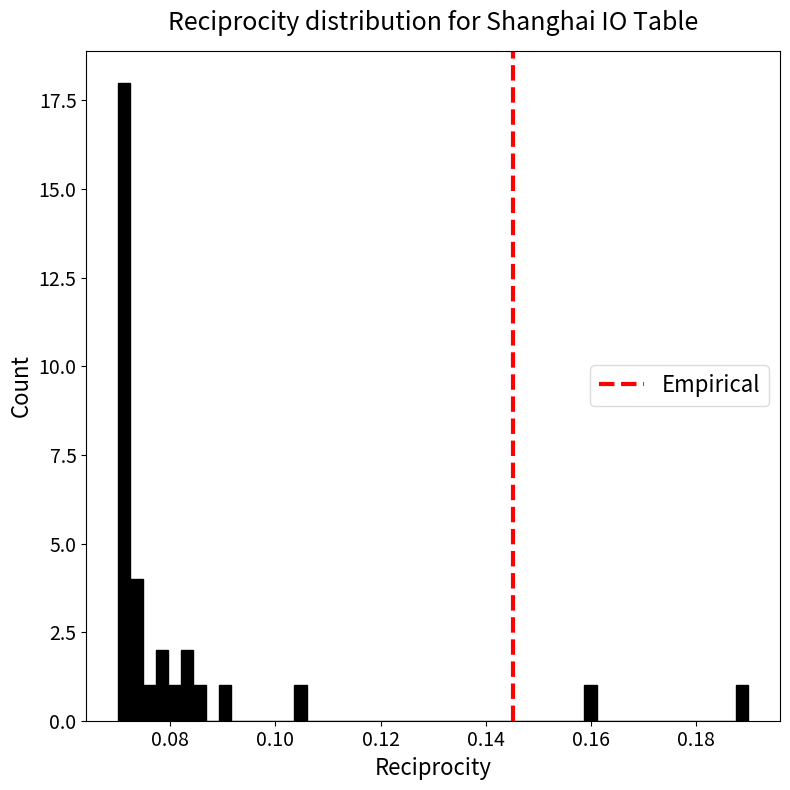

Around what value on the x-axis is the tallest bar? Give the approximate position of its centre, as read against the axis.

0.072